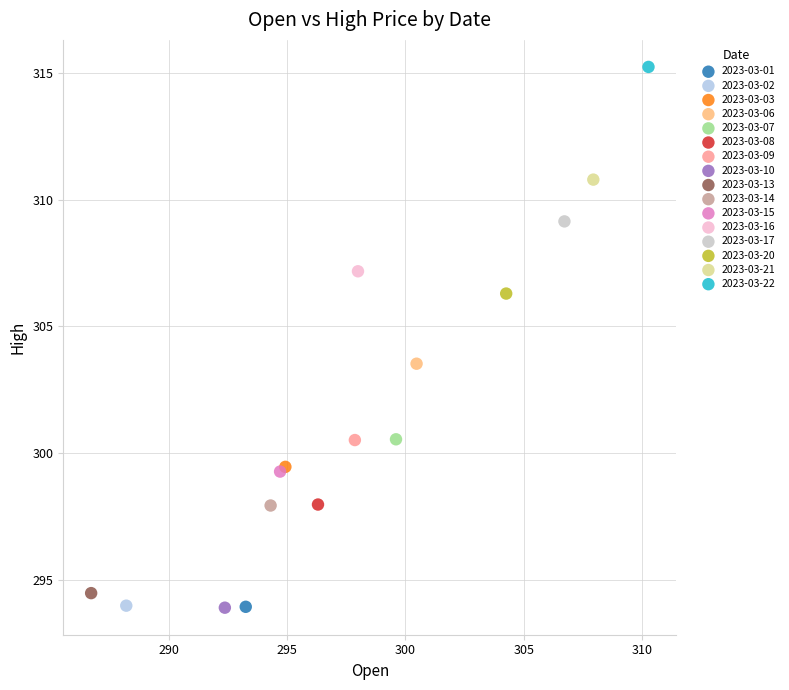

What are all the series names shown in the legend?

2023-03-01, 2023-03-02, 2023-03-03, 2023-03-06, 2023-03-07, 2023-03-08, 2023-03-09, 2023-03-10, 2023-03-13, 2023-03-14, 2023-03-15, 2023-03-16, 2023-03-17, 2023-03-20, 2023-03-21, 2023-03-22